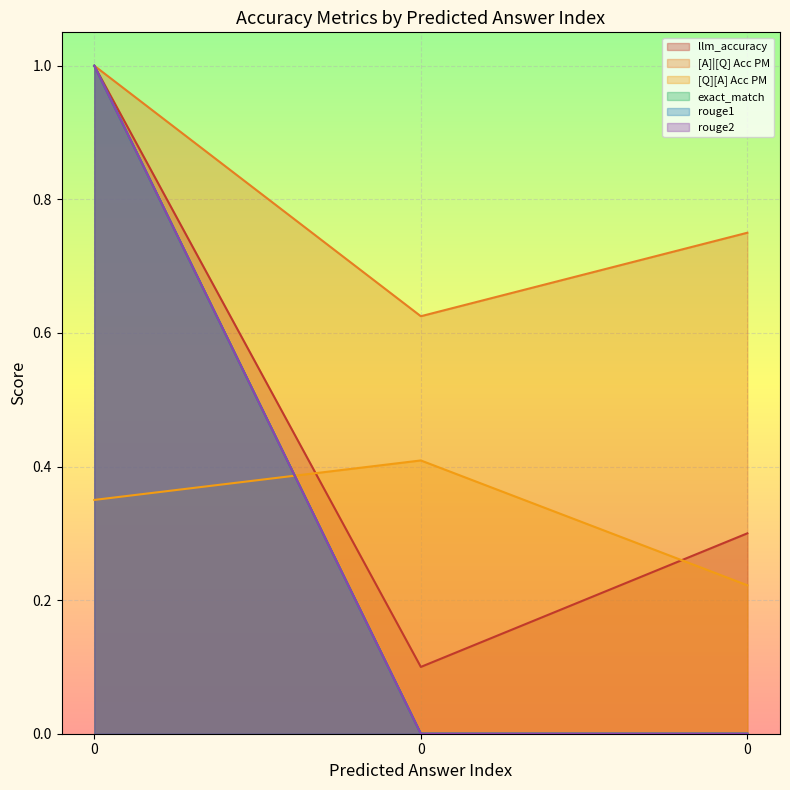

What are all the series names shown in the legend?

llm_accuracy, [A]|[Q] Acc PM, [Q][A] Acc PM, exact_match, rouge1, rouge2